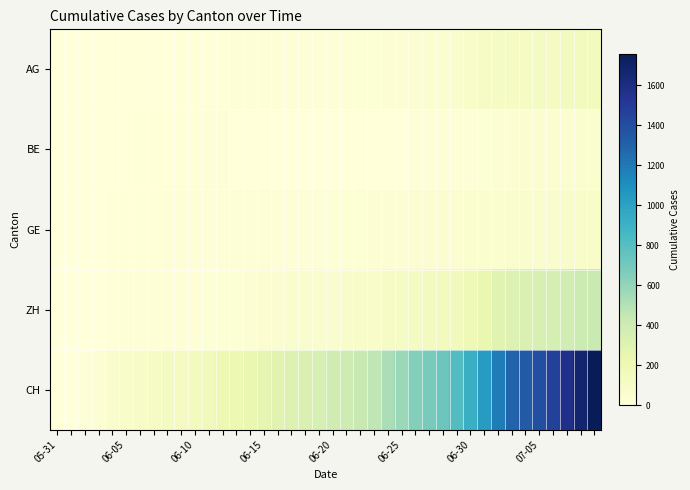

Which series has the largest total across all categories?

CH